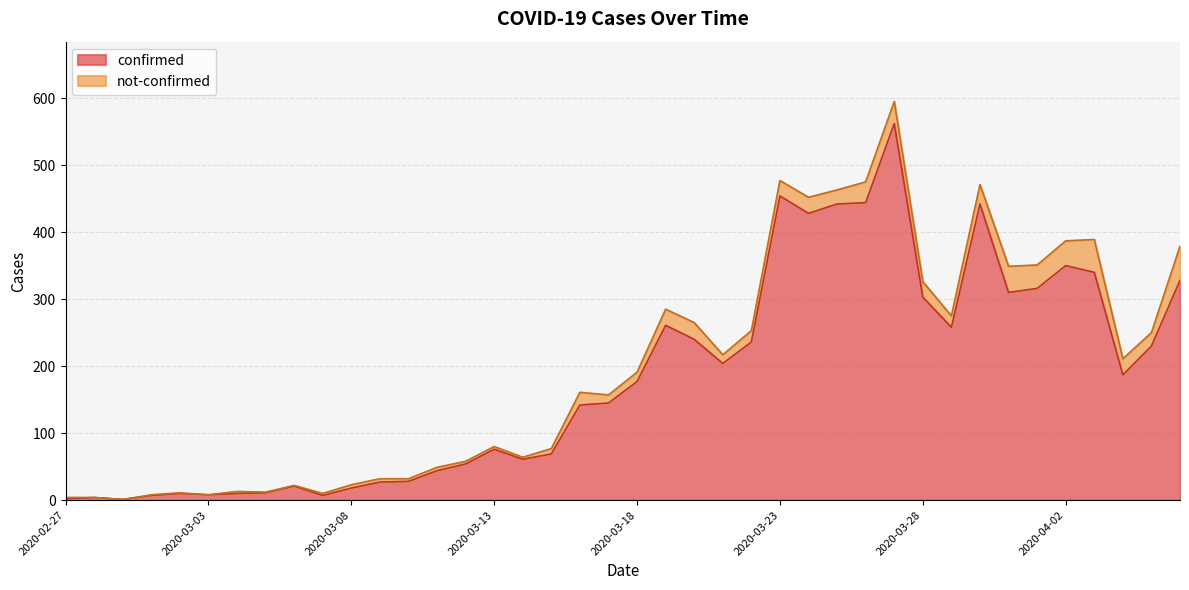

What value does the data have at 2020-03-16?

142